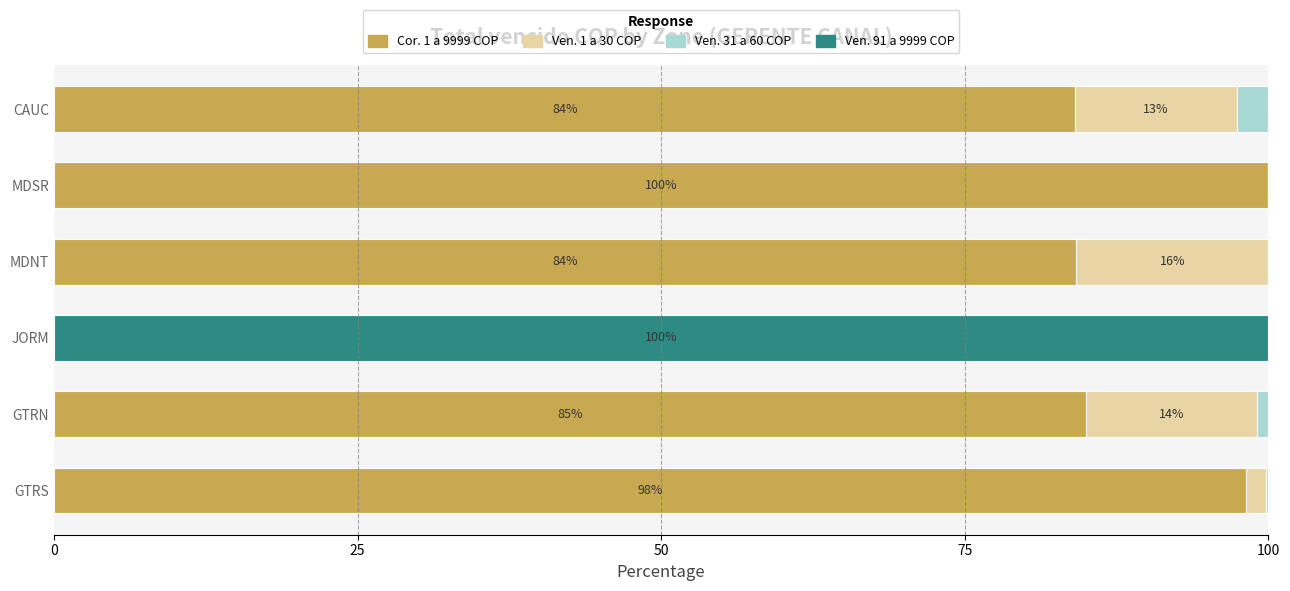

Is it true that Cor. 1 a 9999 COP equals 41.3 at GTRN?

False